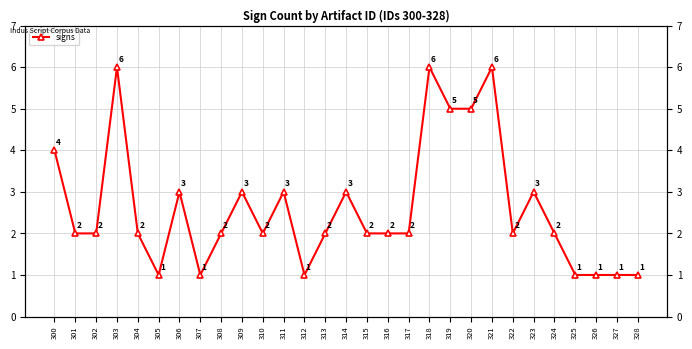

What is the maximum value shown in the chart?

6